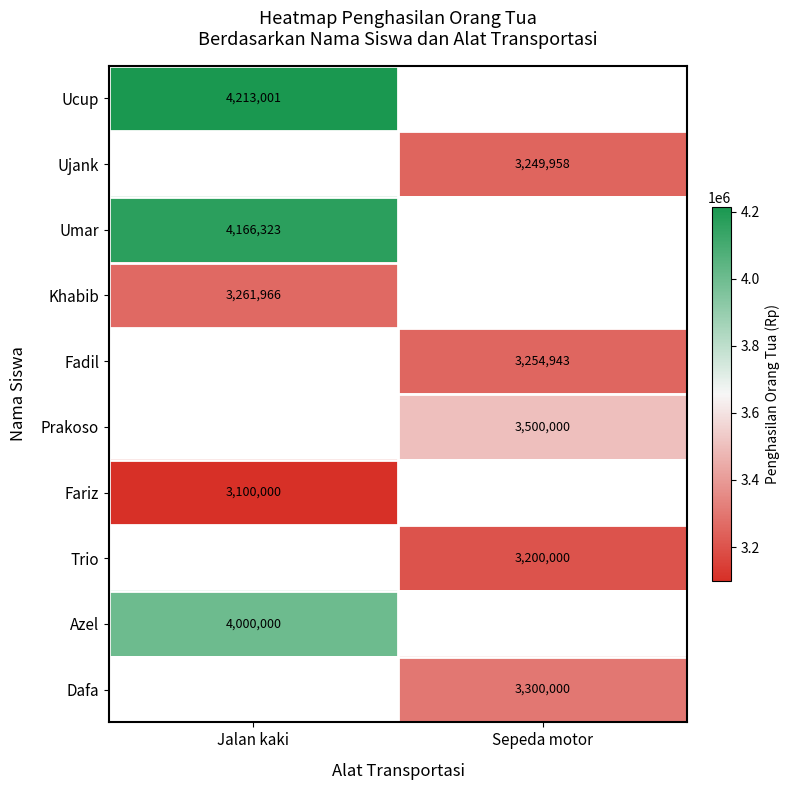

The value of Prakoso at Sepeda motor is 3500000. True or false?

True